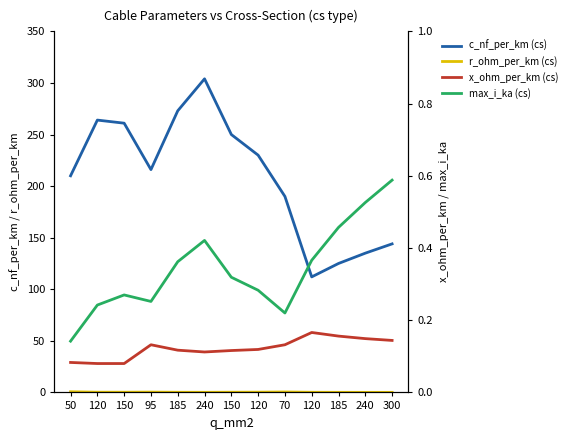

What is the difference between the r_ohm_per_km (cs) values at 70 and 240?

0.3